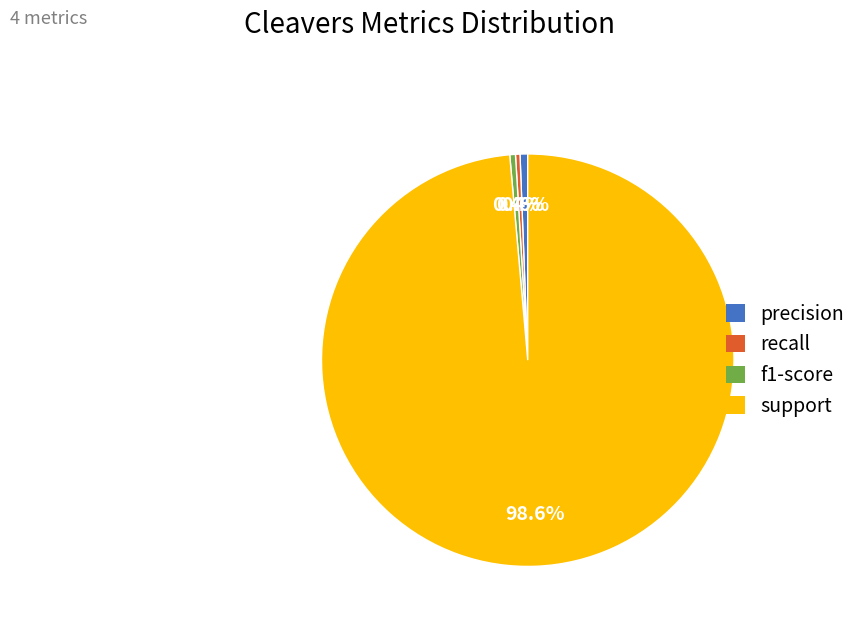

To the nearest percent, what is the average slice percentage?

25%